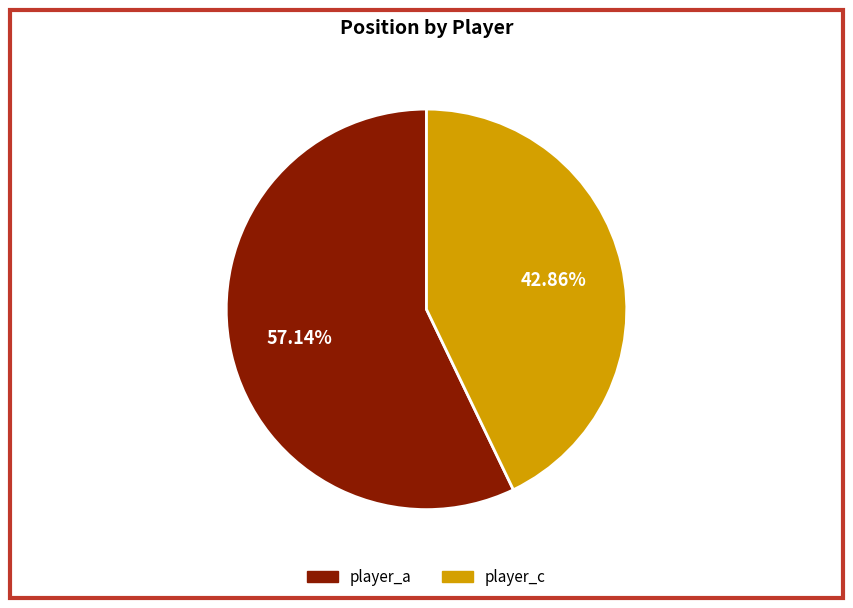

To the nearest percent, what is the difference between the player_c and player_a slice percentages?

14%